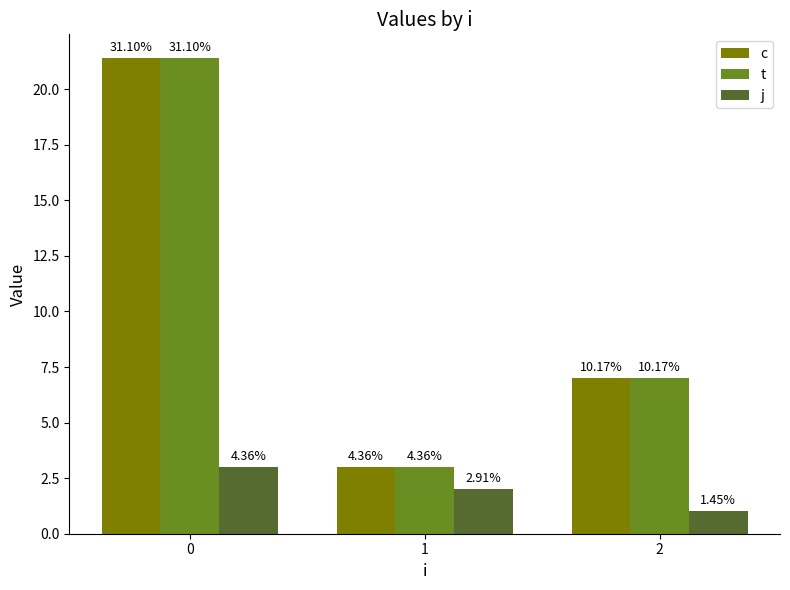

At which label is c closest to 12?

2